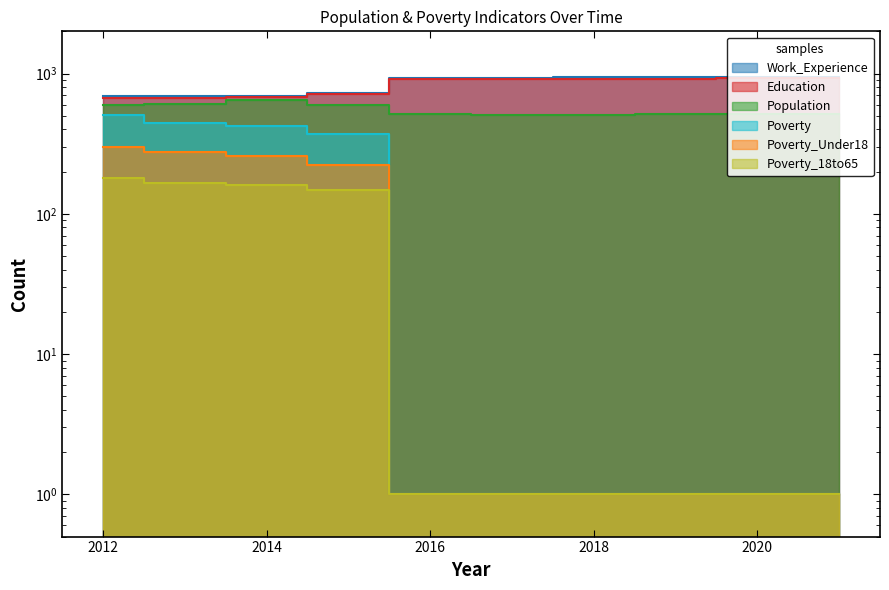

In Education, how many points are higher than both neighbors (excluding endpoints)?

1